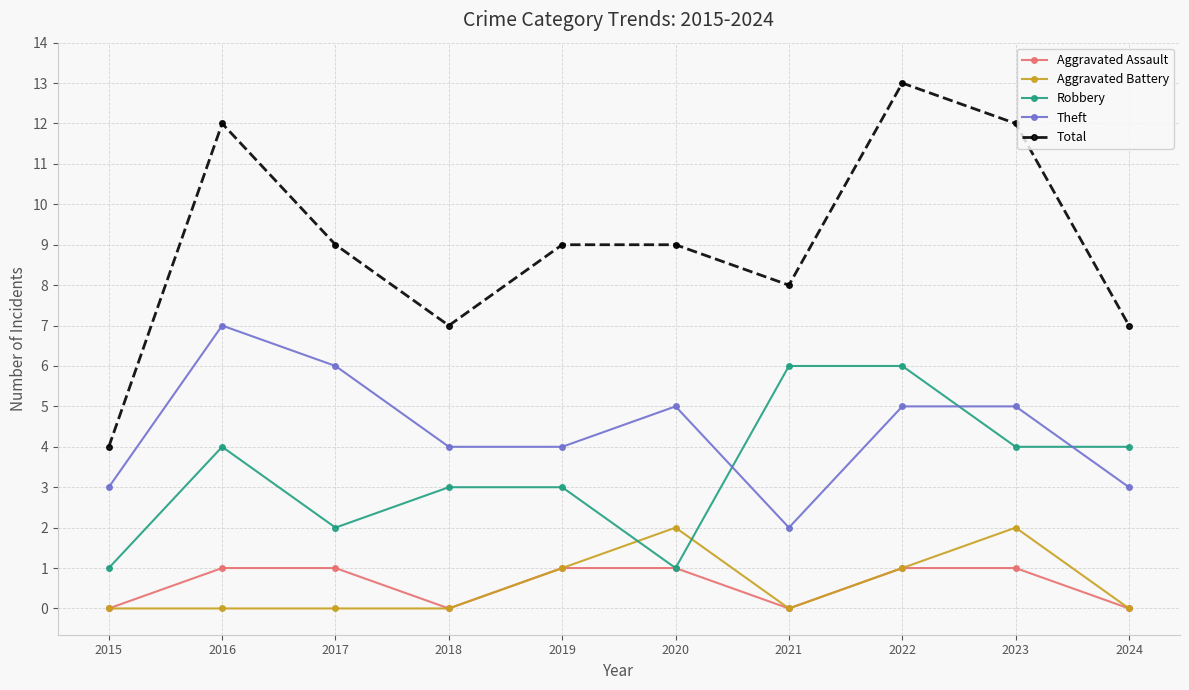

What is the approximate value of Theft at 2021?

2